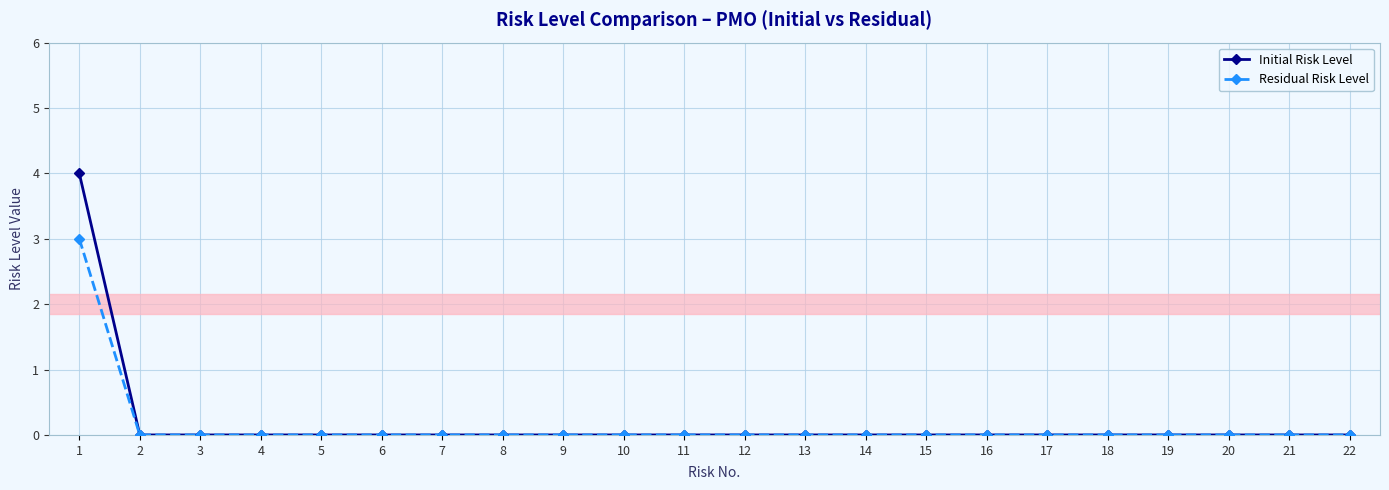

The Initial Risk Level series shows 0 at 14. True or false?

True